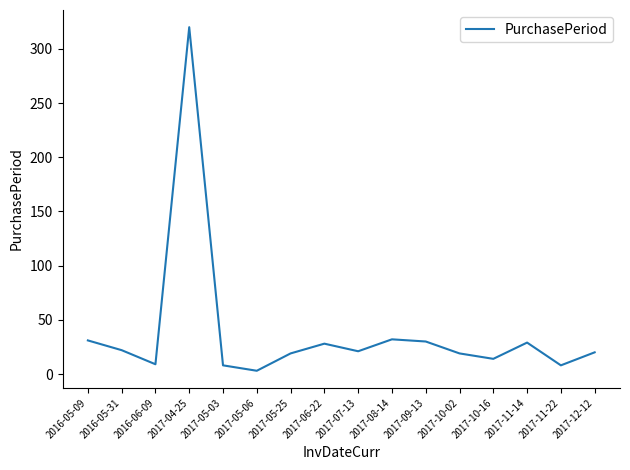

What is the average value?

38